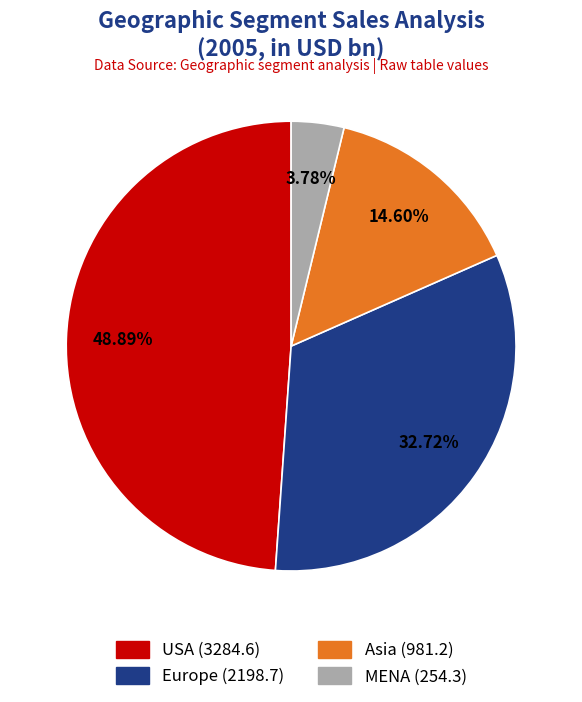

What is the ratio of the value at MENA to the value at Asia?

0.3